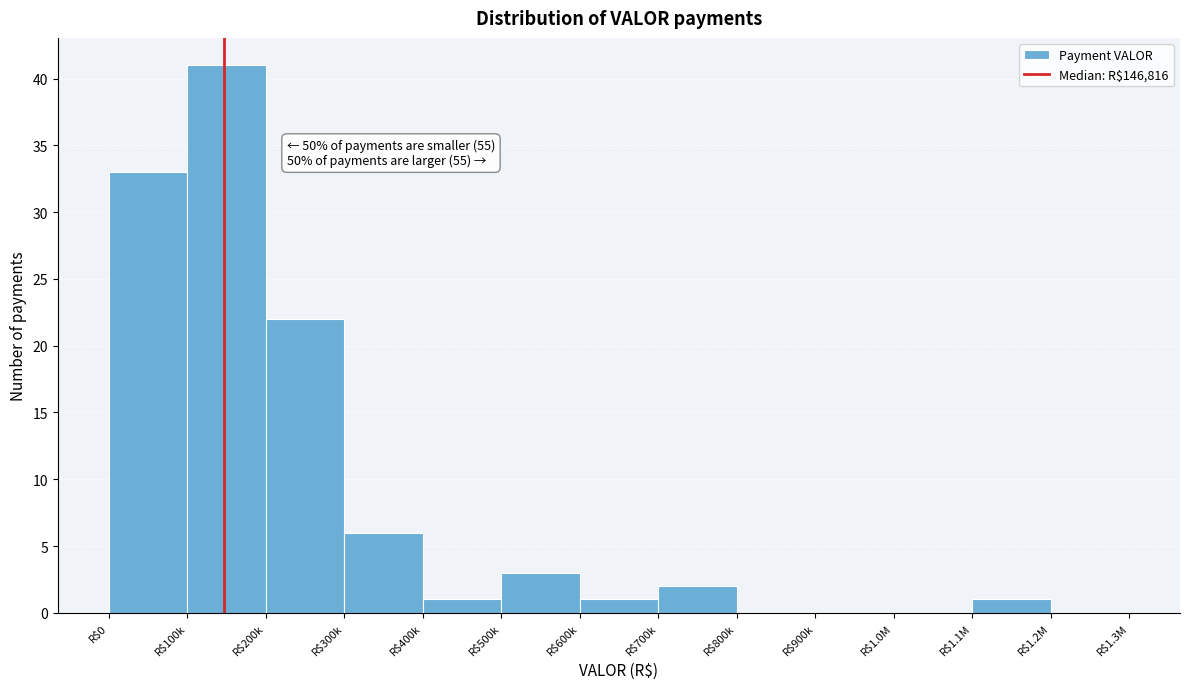

Where is the data nearest to the value 20?

R$200k